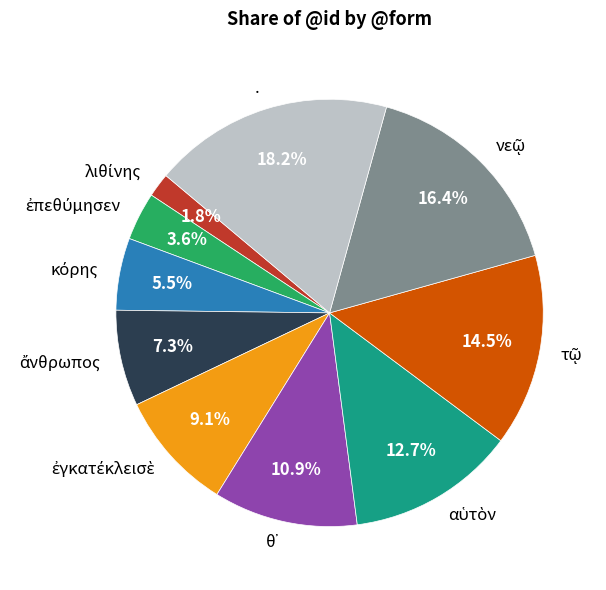

Is there a majority slice in this chart?

No